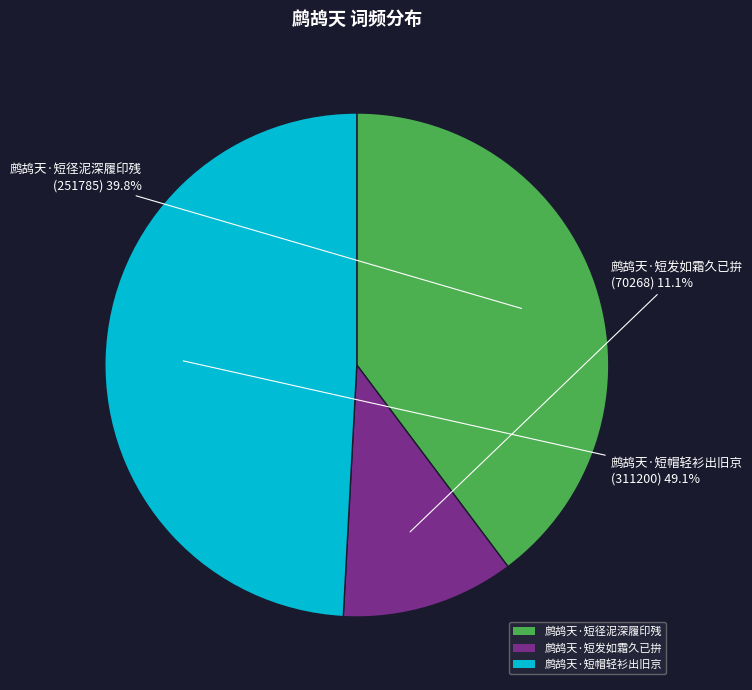

Between 鹧鸪天·短径泥深履印残 and 鹧鸪天·短发如霜久已拚, which is larger?

鹧鸪天·短径泥深履印残